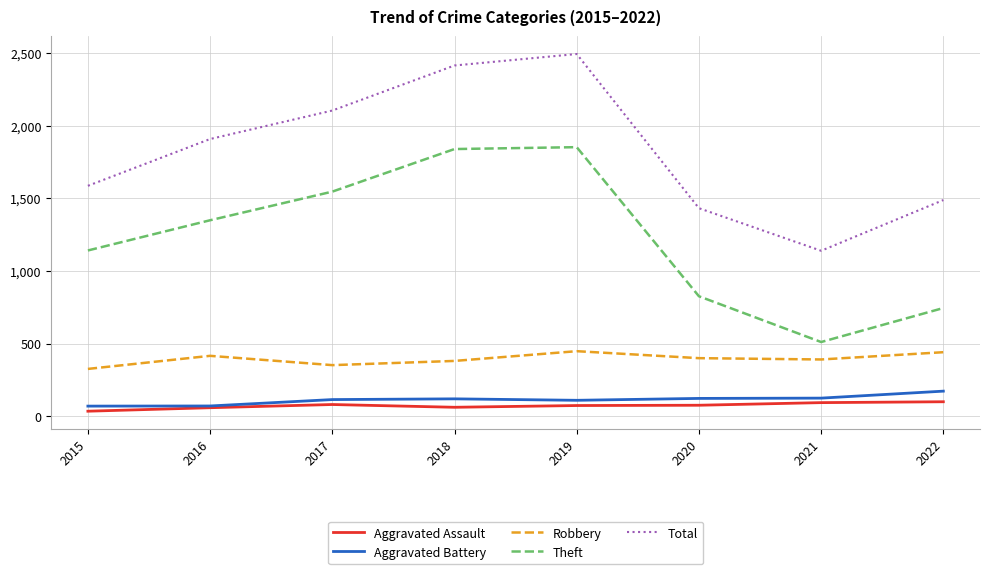

The Robbery series shows 194 at 2015. True or false?

False